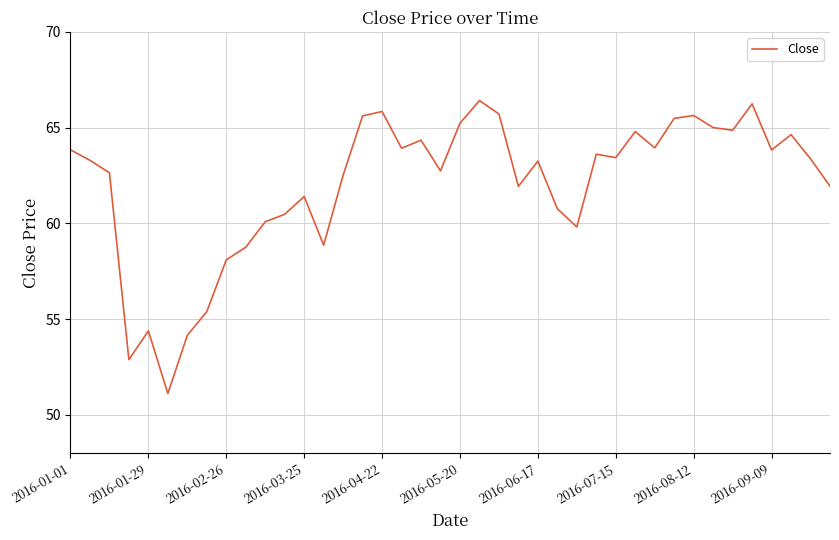

Does the chart display data point markers on the line(s)?

No